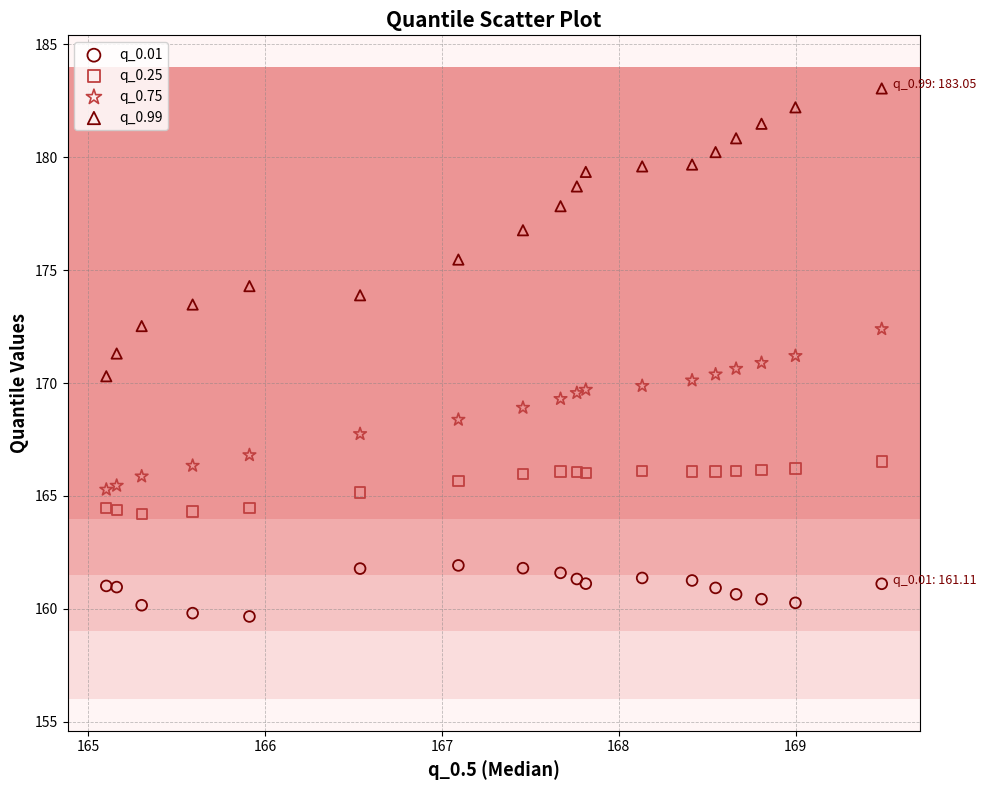

What are all the series names shown in the legend?

q_0.01, q_0.25, q_0.75, q_0.99